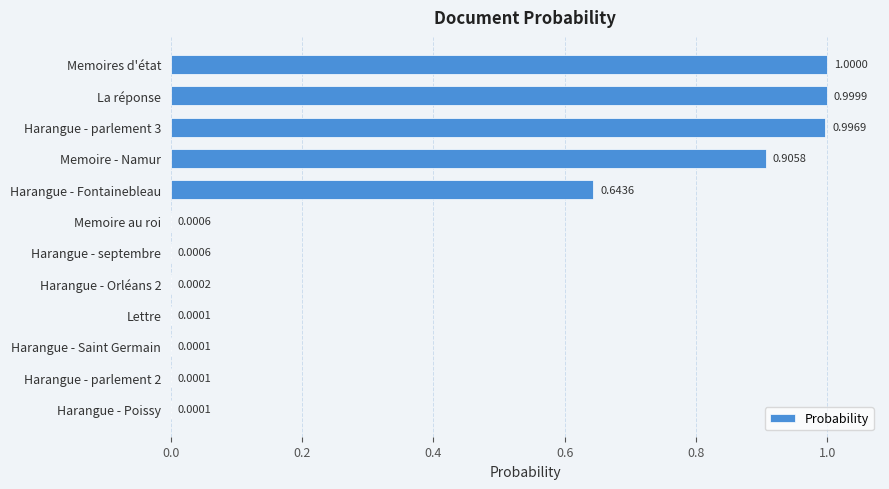

Which label corresponds to the largest value in the chart?

Memoires d'état